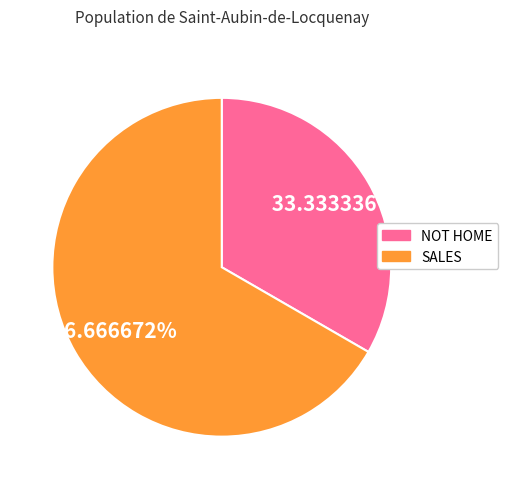

True or false: NOT HOME accounts for 25% of the total.

False